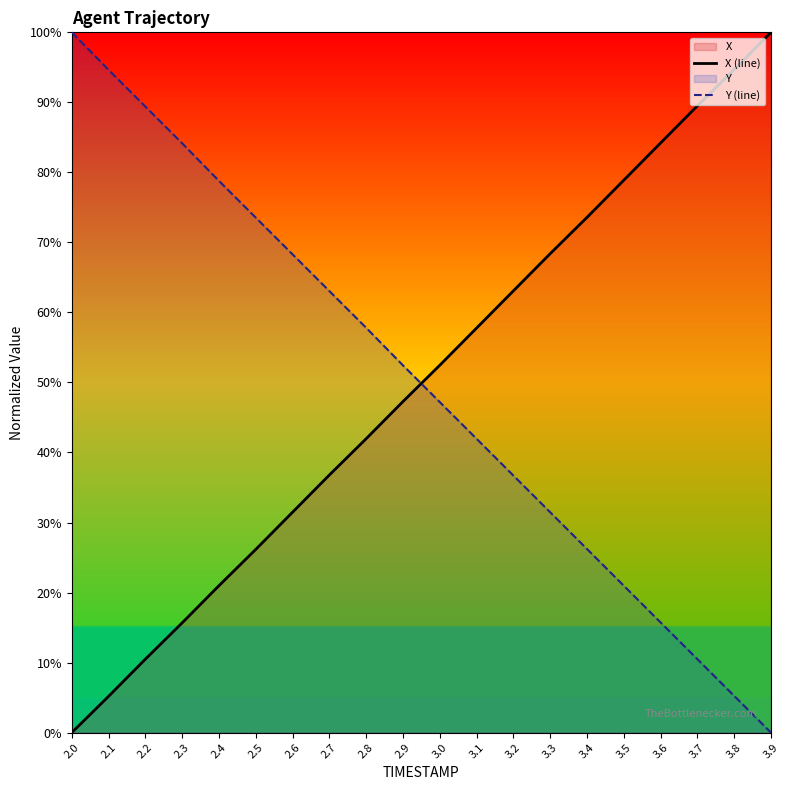

Where does the X (line) series first go above 52?

3.0